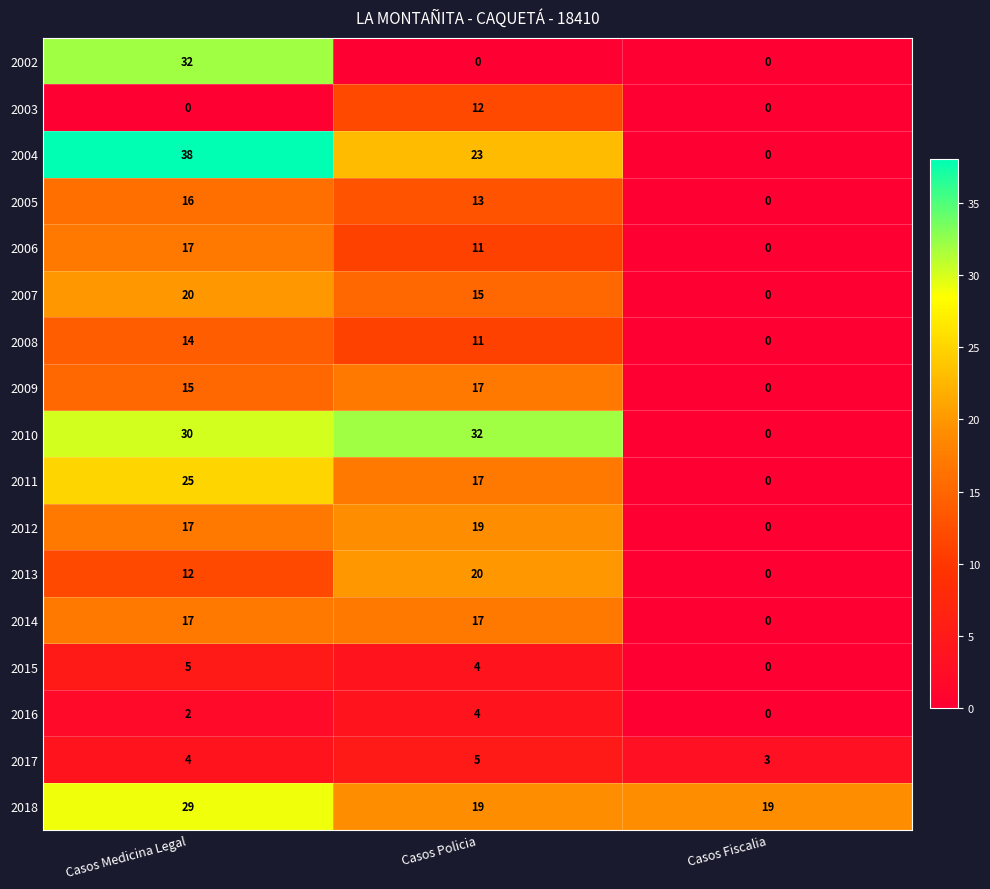

Which series has the largest total across all categories?

2018